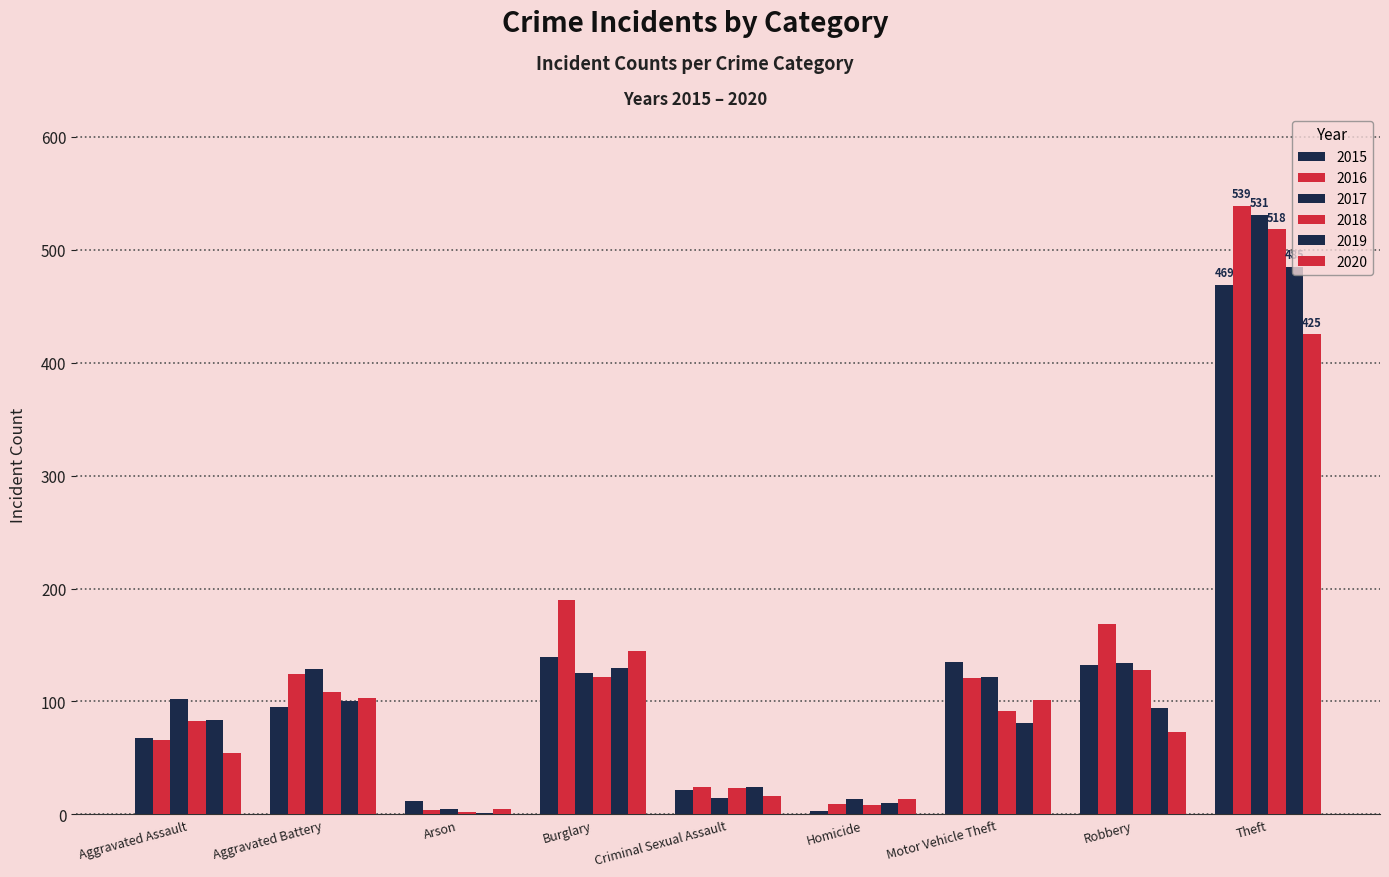

What is the label of the 9th bar from the left?

Theft